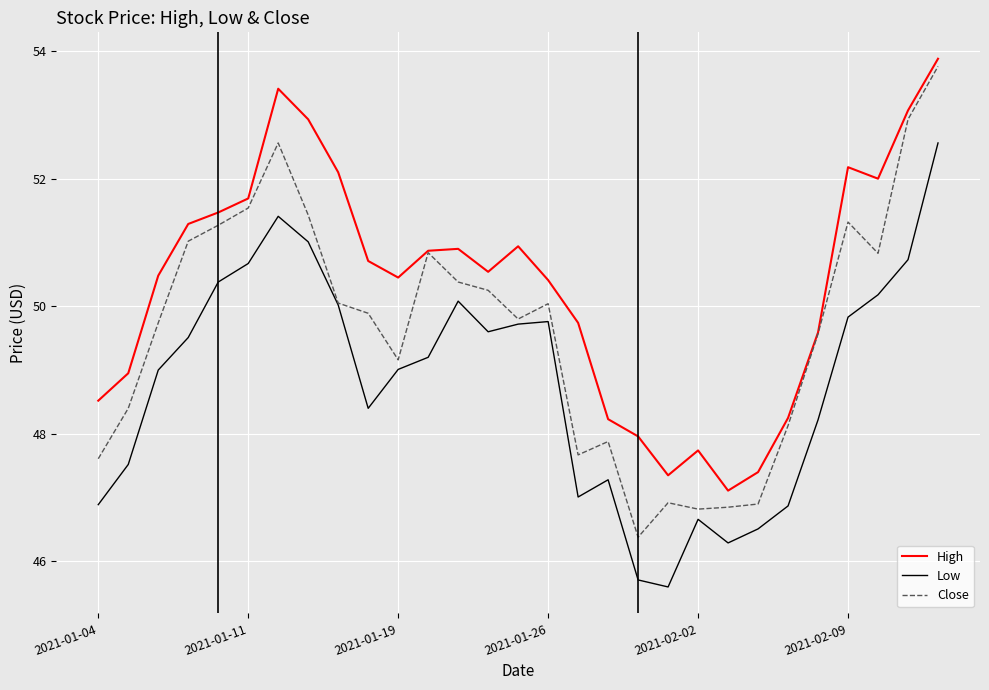

What is the minimum value for High?

47.1